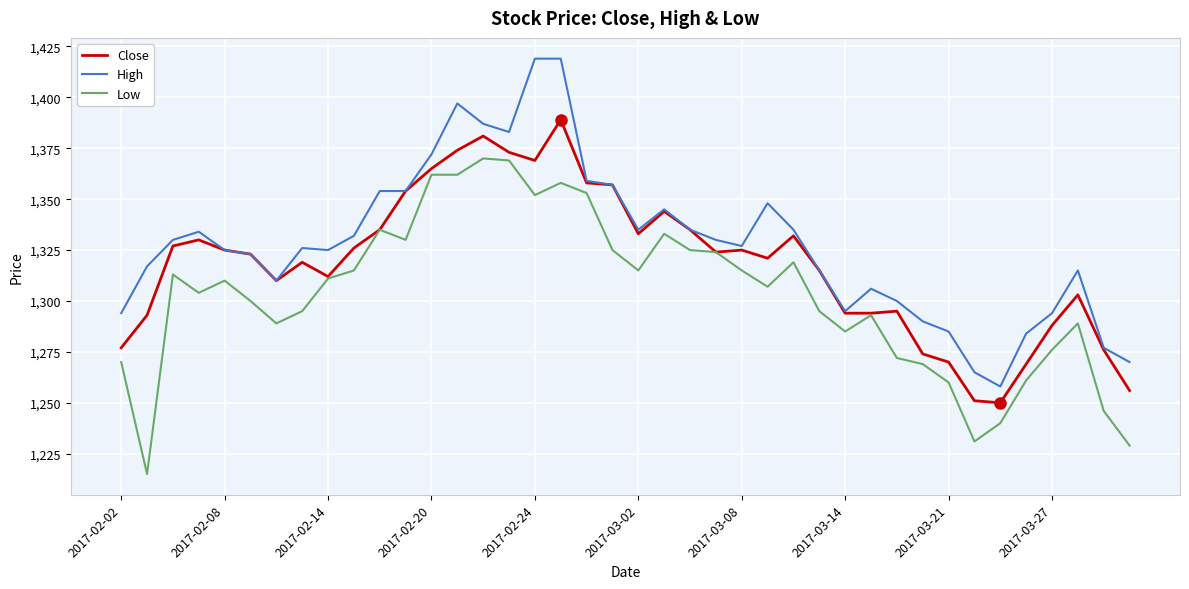

List the series in order of their overall mean, lowest first.

Low, Close, High